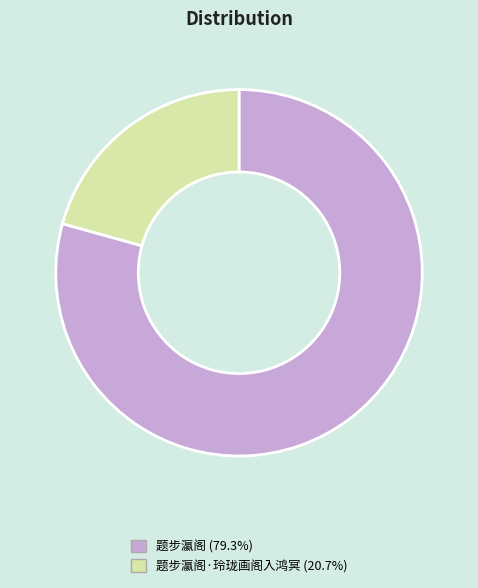

Is there a majority slice in this chart?

Yes